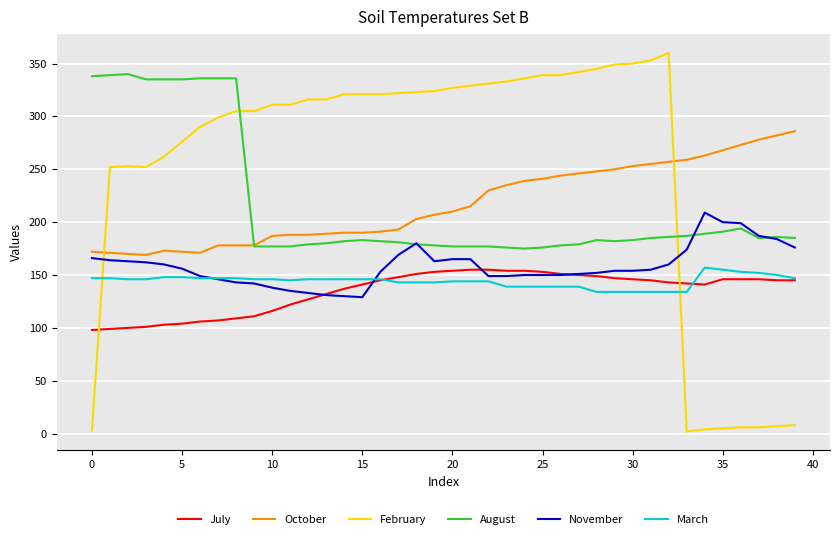

True or false: October has more than 0 interior local peaks.

True